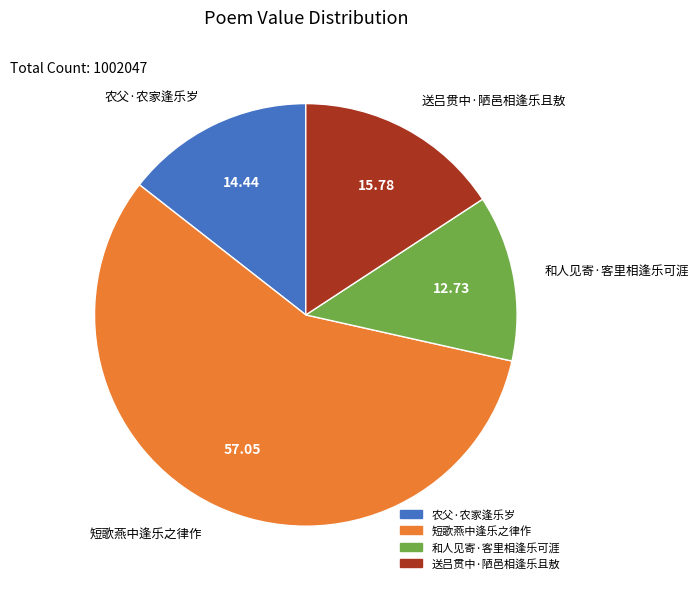

True or false: 农父·农家逢乐岁 accounts for 6% of the total.

False